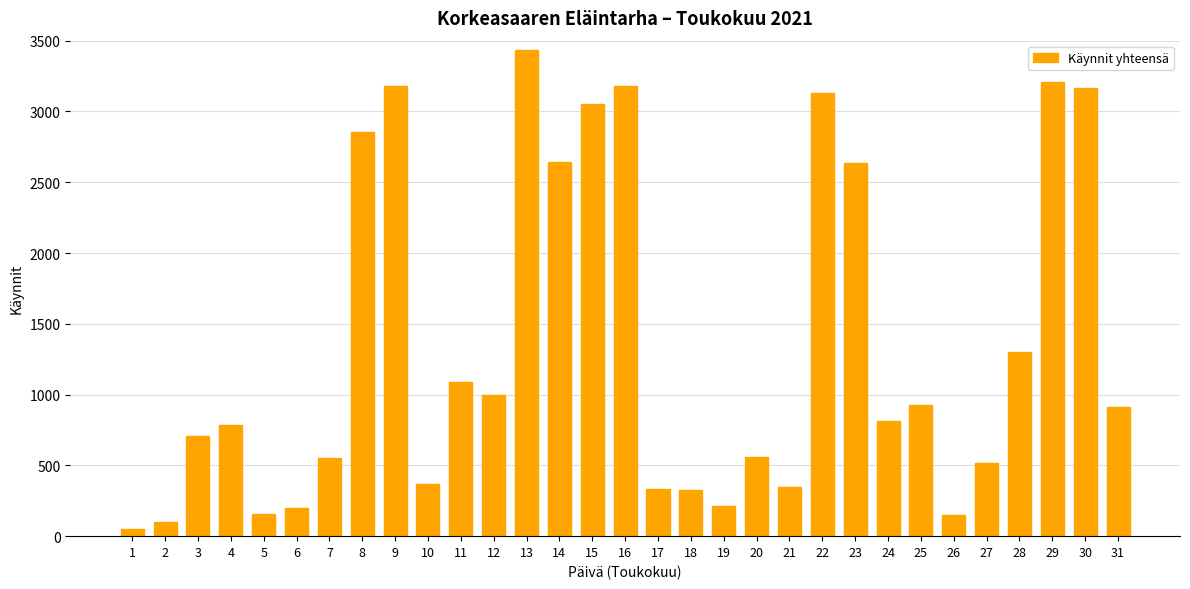

What is the difference between the maximum and second lowest values?

3331